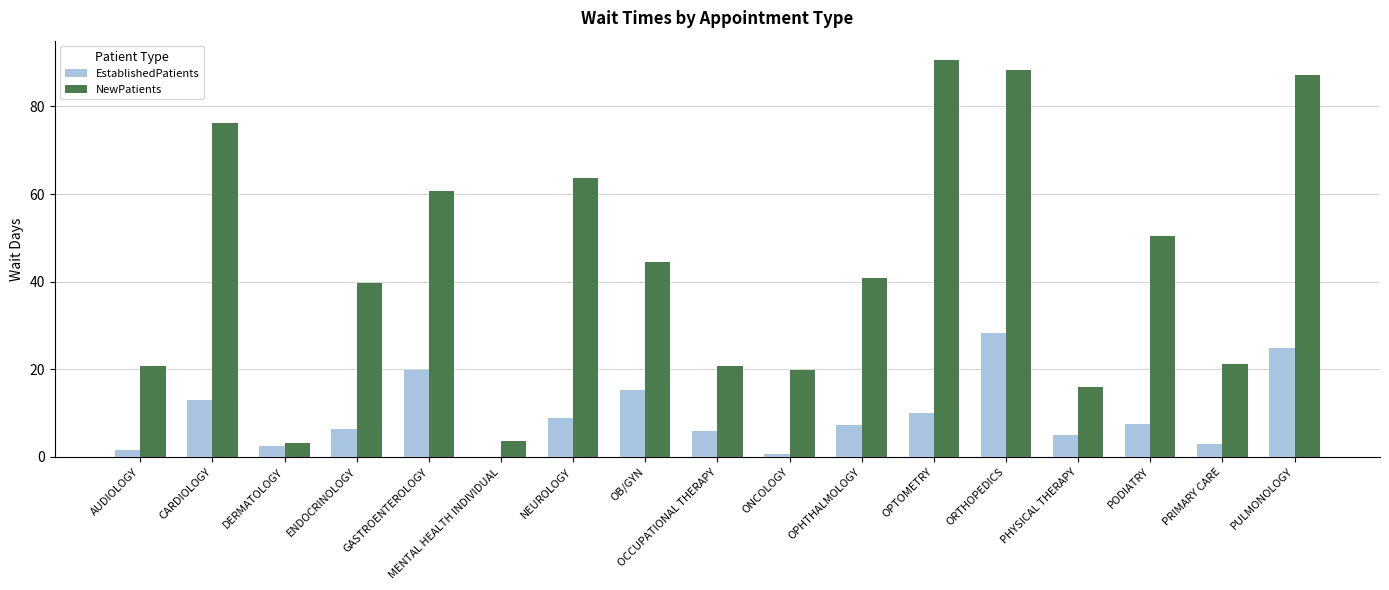

What is the total value across all series at NEUROLOGY?

72.5